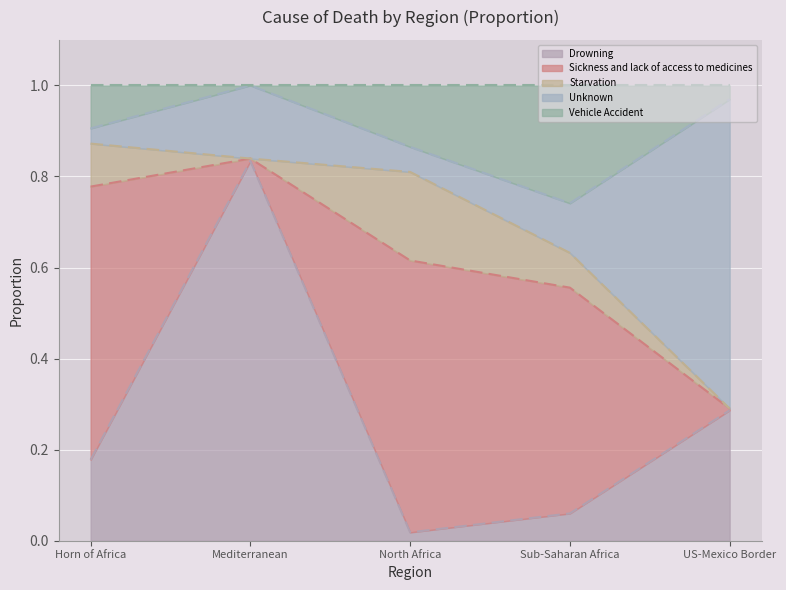

True or false: Drowning has more than 2 points higher than both neighbors.

False